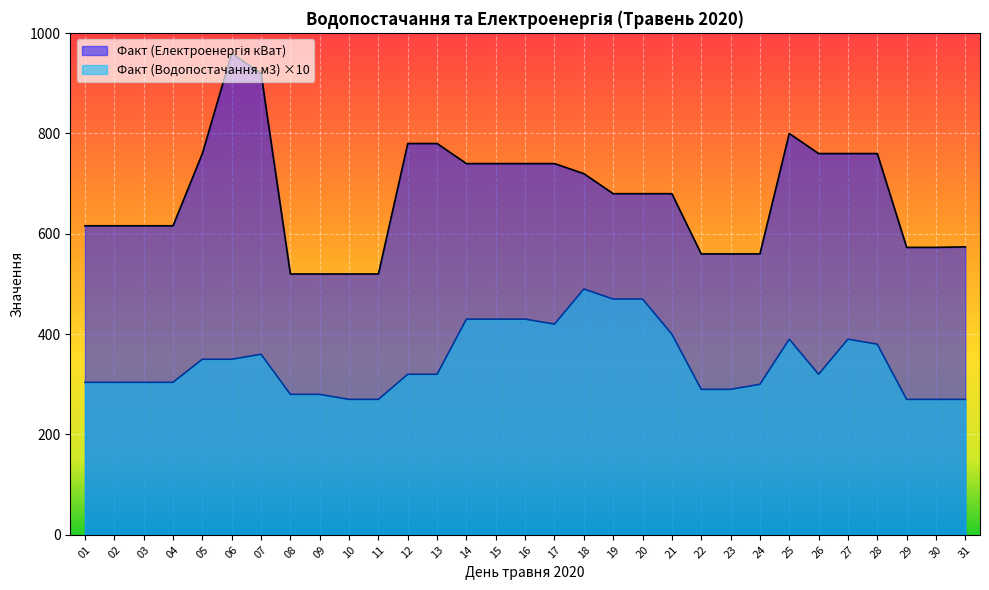

The value of Факт (Водопостачання м3) at 17 is 420. True or false?

True